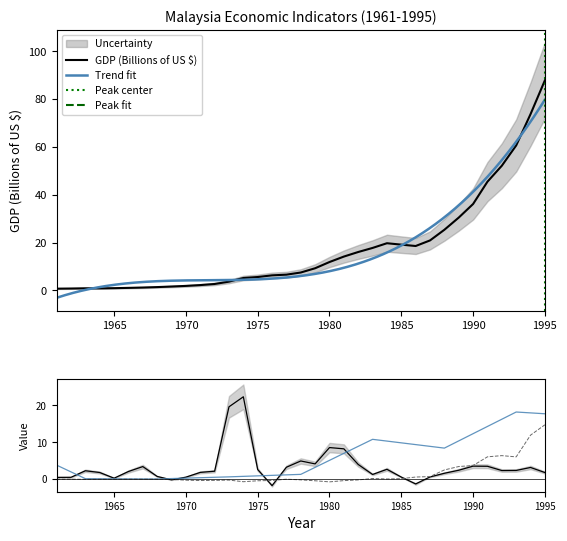

Reading left to right, what are all the values shown in this chart?

GDP (Billions of US $): 0.8	0.8	0.9	0.9	1.0	1.1	1.2	1.4	1.7	1.9	2.3	2.7	3.7	5.2	5.6	6.3	6.6	7.5	9.3	11.9	14.2	16.1	17.8	19.7	19.2	18.6	20.9	25.4	30.5	36.1	45.5	52.1	60.6	73.7	87.8
Inflation rate(%): 0.4	0.4	2.2	1.7	0.2	2.0	3.3	0.7	-0.3	0.5	1.8	2.1	19.6	22.4	2.5	-1.8	3.2	4.9	4.1	8.5	8.2	3.9	1.2	2.6	0.5	-1.4	0.5	1.5	2.3	3.5	3.4	2.3	2.3	3.1	1.7
Net Migration (per 1000 population): 3.7	1.9	0.0	0.0	0.0	-0.0	-0.0	-0.0	0.1	0.2	0.3	0.4	0.5	0.7	0.8	0.9	1.1	1.2	3.1	5.0	7.0	8.9	10.8	10.3	9.8	9.3	8.9	8.4	10.3	12.3	14.3	16.3	18.2	18.0	17.7
BOT (Billions of US $): -0.1	-0.1	-0.1	-0.1	-0.1	-0.1	-0.1	-0.1	-0.2	-0.4	-0.5	-0.4	-0.3	-0.8	-0.5	-0.4	-0.1	-0.3	-0.5	-0.8	-0.5	-0.3	0.1	-0.0	0.1	0.5	0.6	2.4	3.4	3.6	6.0	6.3	6.0	11.9	14.7